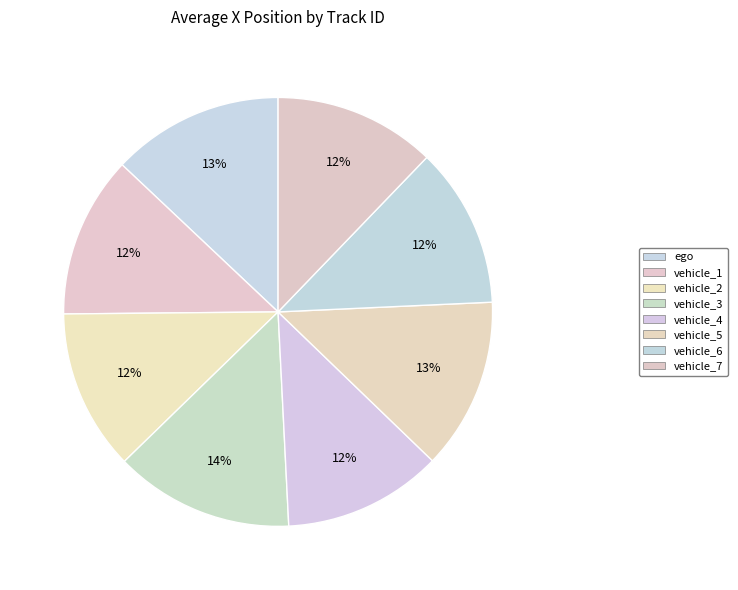

How many slices are in this pie chart?

8